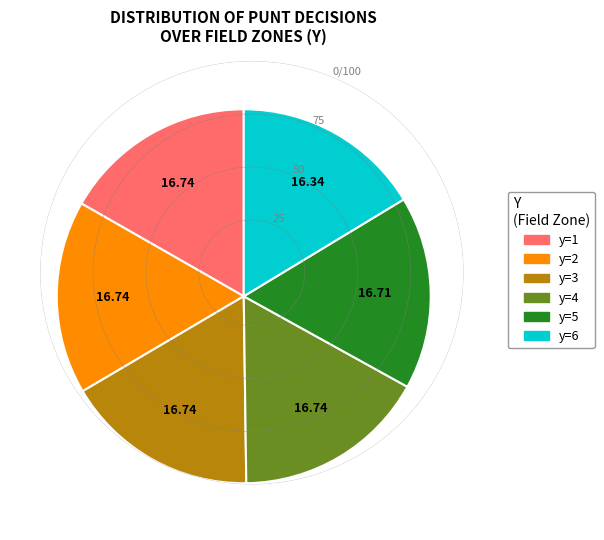

What is the ratio of the value at y=6 to the value at y=1?

1.0